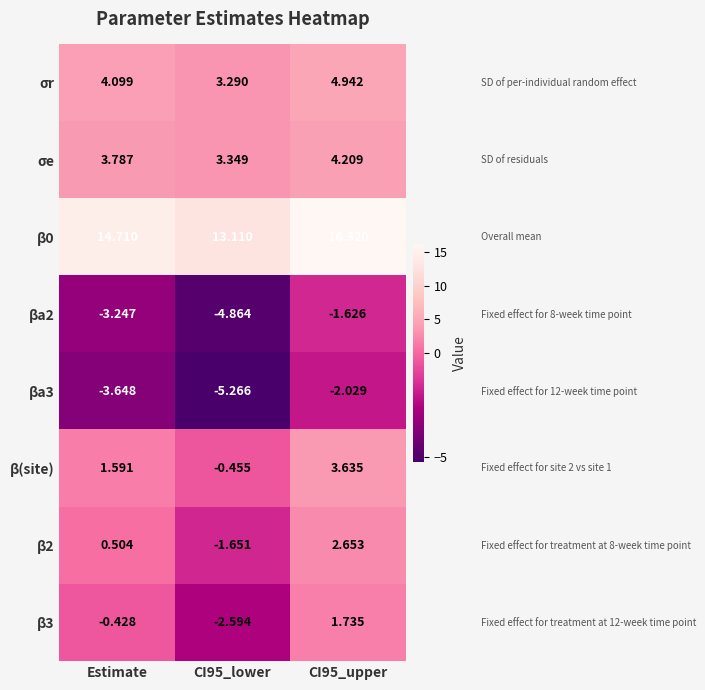

Is the value of β0 at Estimate greater than the value of βa2 at CI95_lower?

Yes